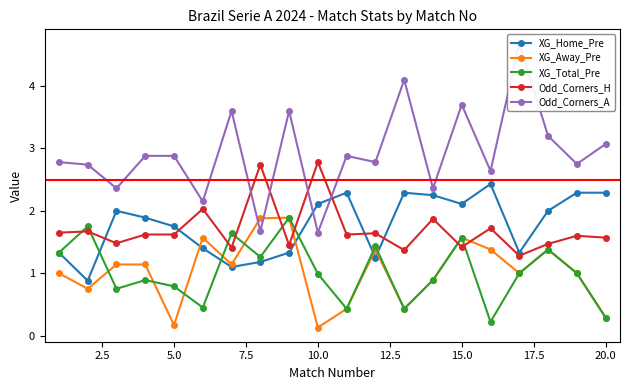

After their last crossing, which series has the higher values: Odd_Corners_H or XG_Total_Pre?

Odd_Corners_H